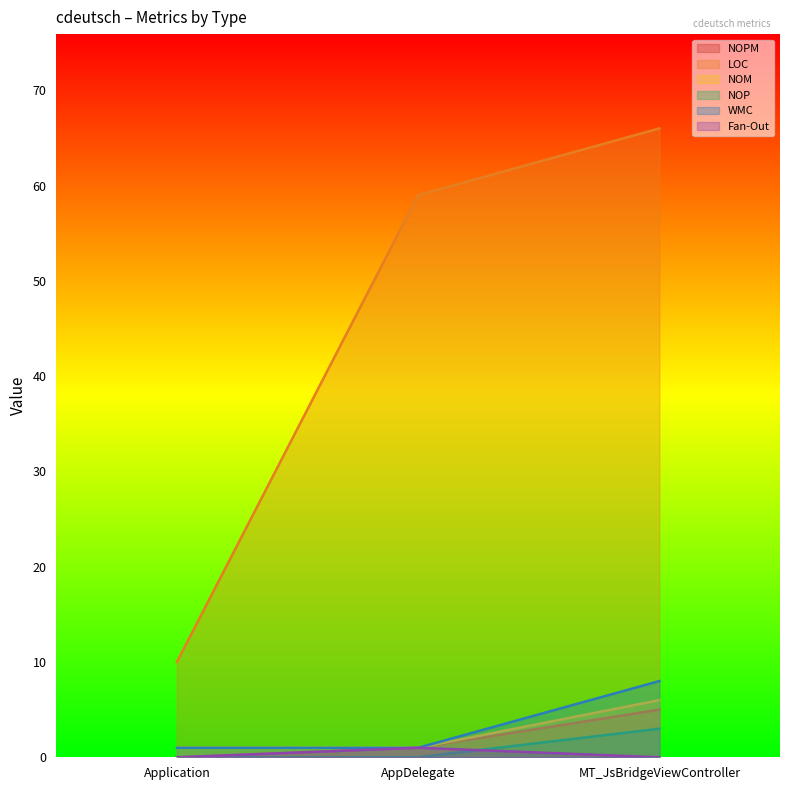

How many LOC values are between 10 and 66?

3